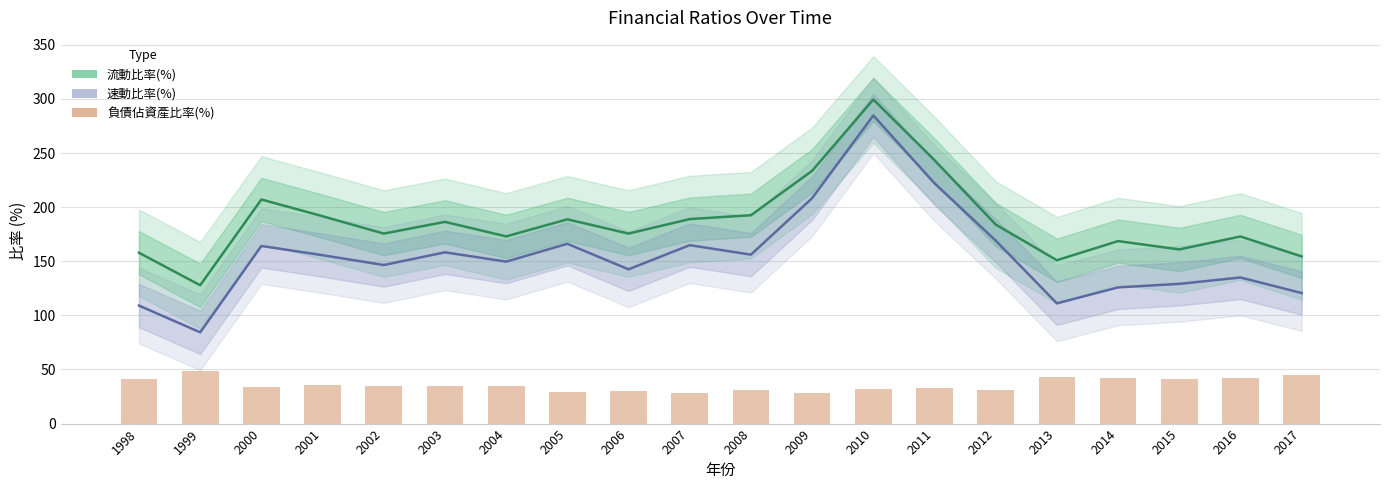

Does the chart contain stacked bars?

No